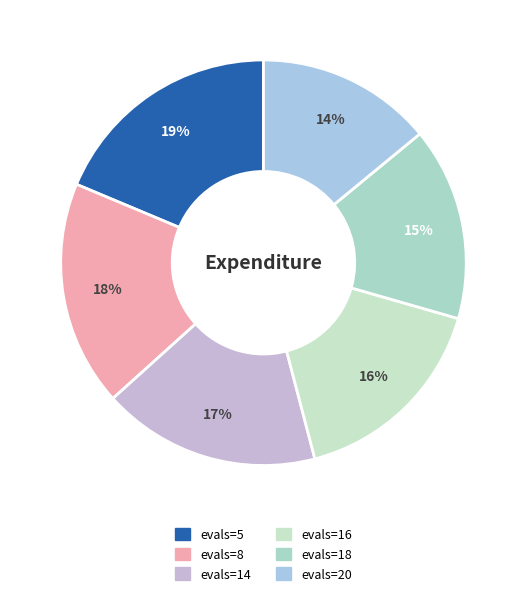

How many segments does this pie chart have?

6